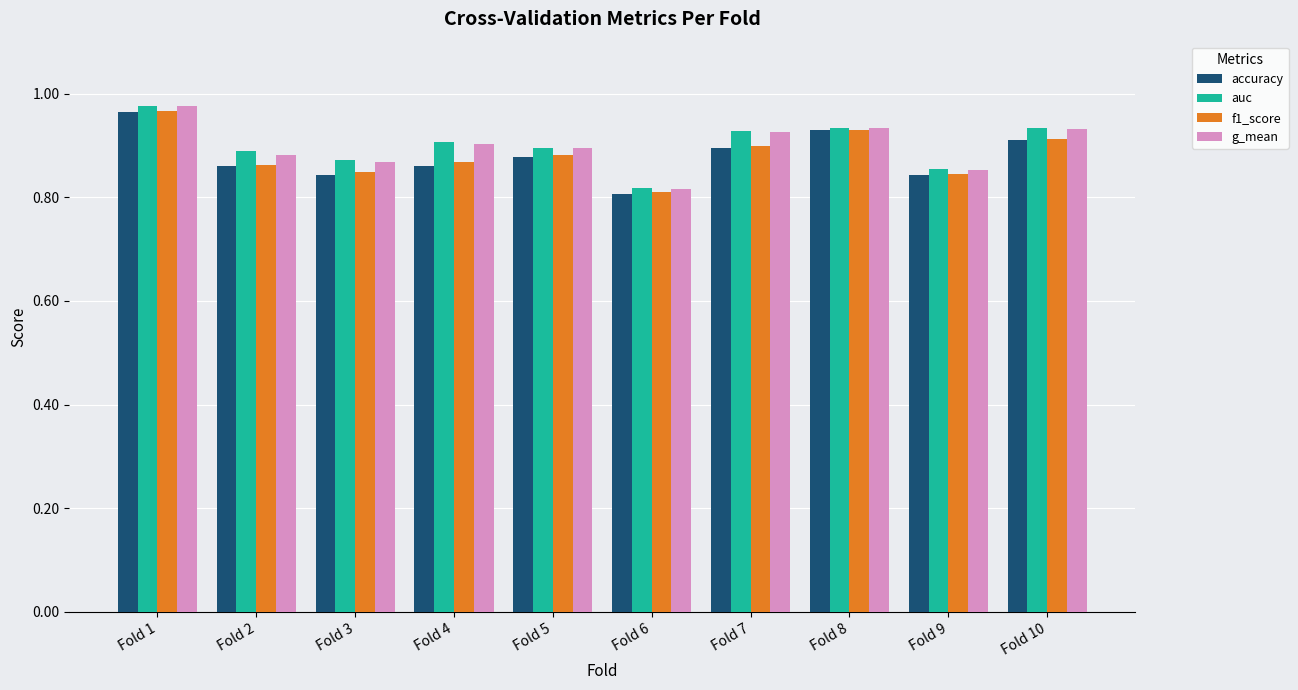

What is the difference between the maximum and minimum values in the f1_score series?

0.2